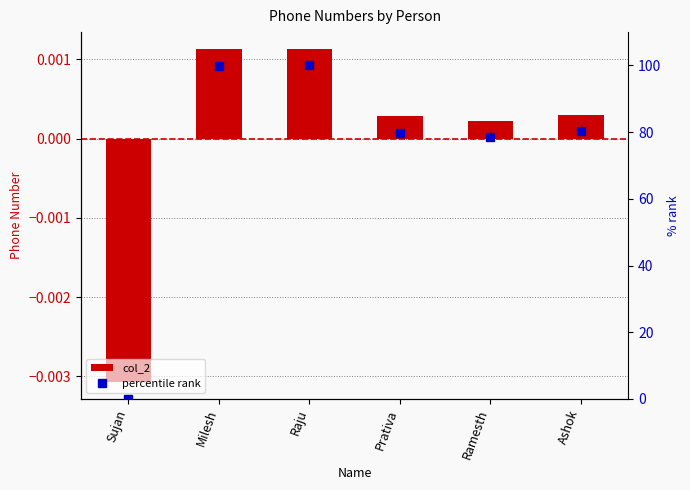

What is the difference between the highest and lowest values at Raju?

100.0